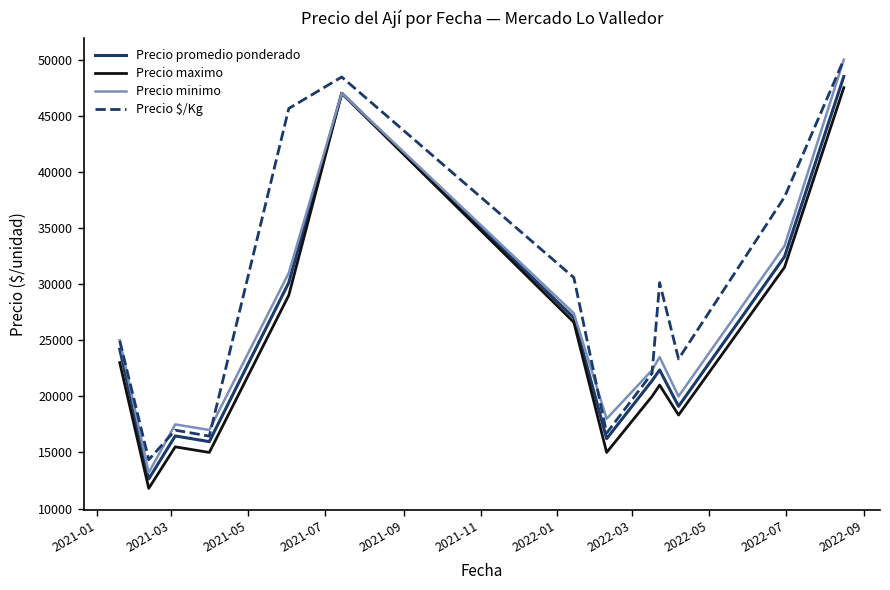

How many interior local peaks does the Precio promedio ponderado series have?

3